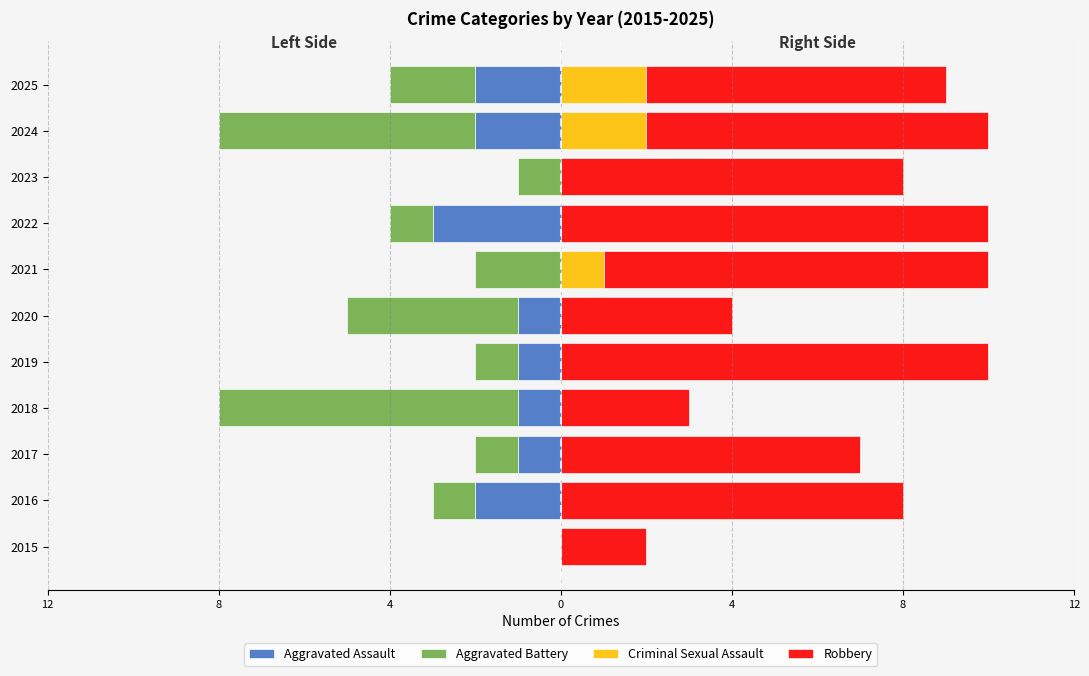

The value of Criminal Sexual Assault at 2020 is 0. True or false?

True